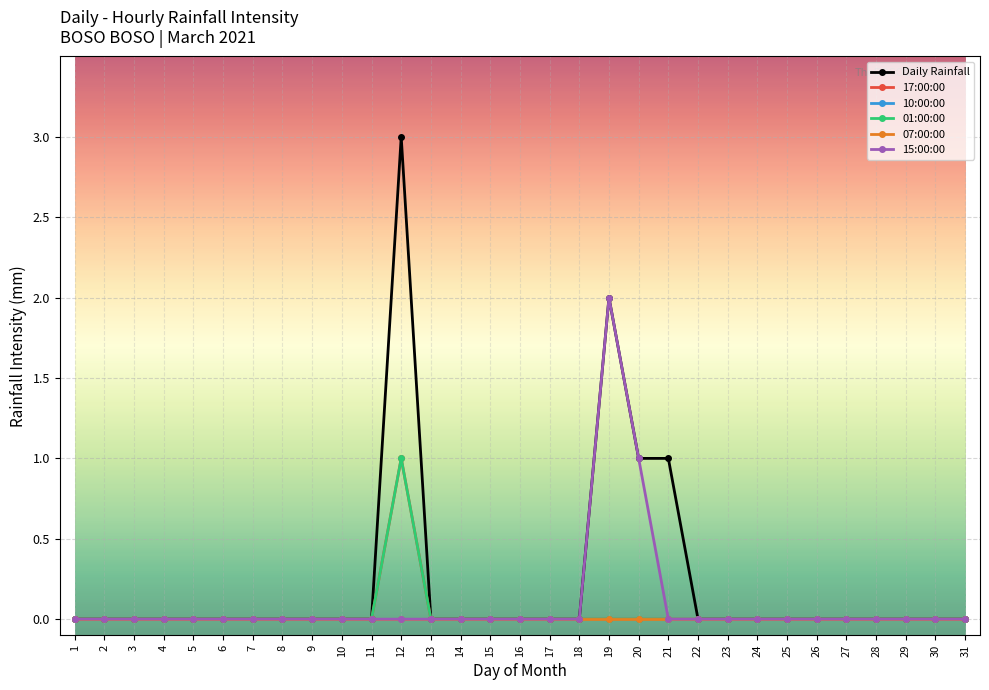

Which category has the lowest value across all series?

1